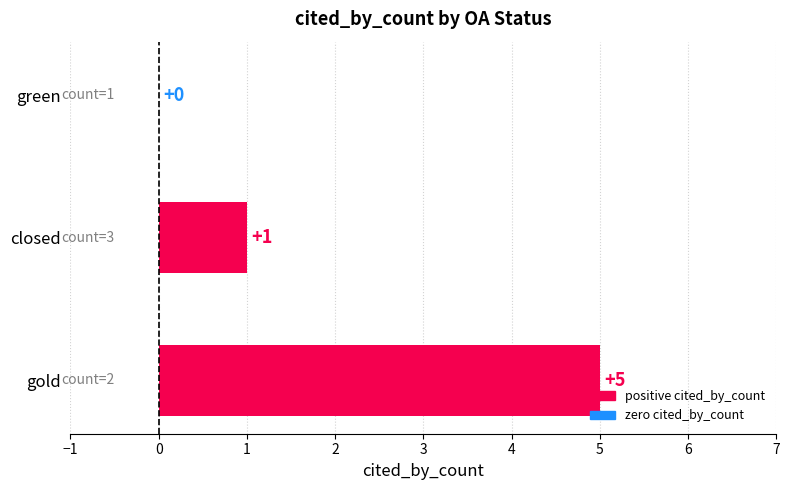

How many values are above zero?

2